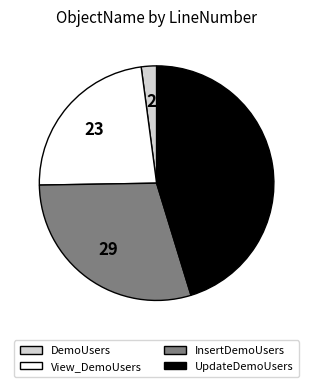

Combined, do UpdateDemoUsers and DemoUsers account for over 50%?

No